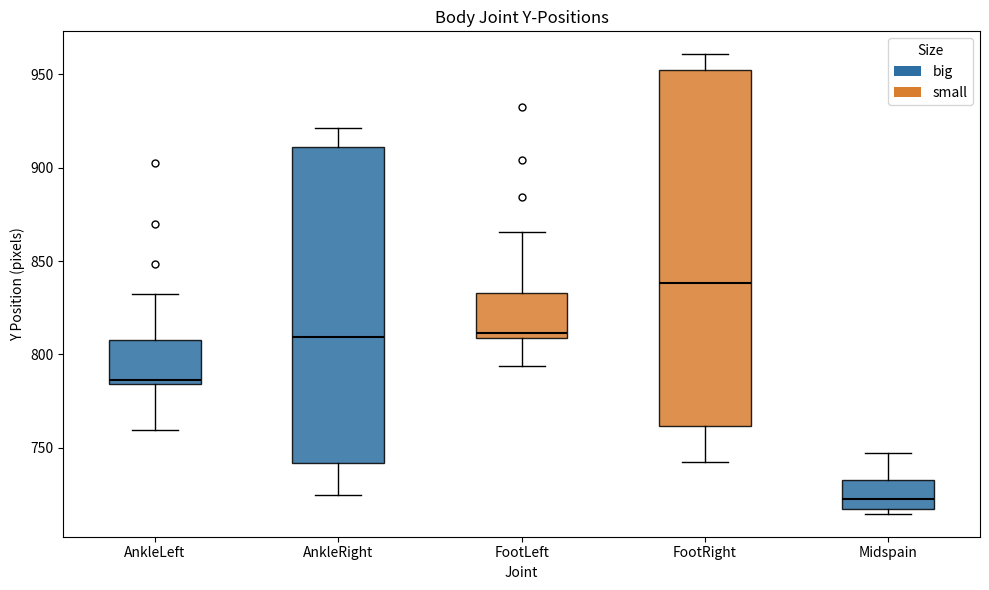

Which box is the tallest, from its lower edge to its upper edge?

FootRight